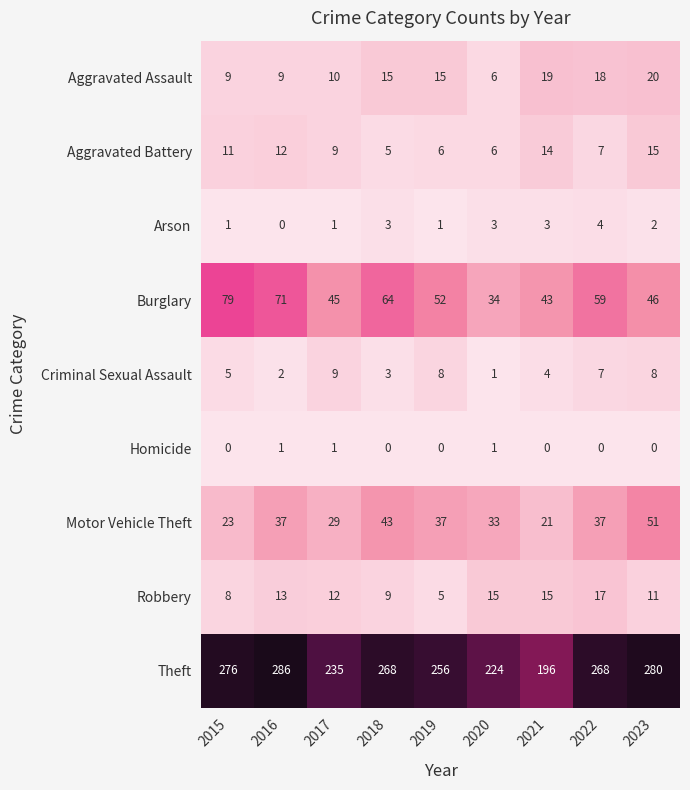

What is the spread (max minus min) of values at 2015?

276